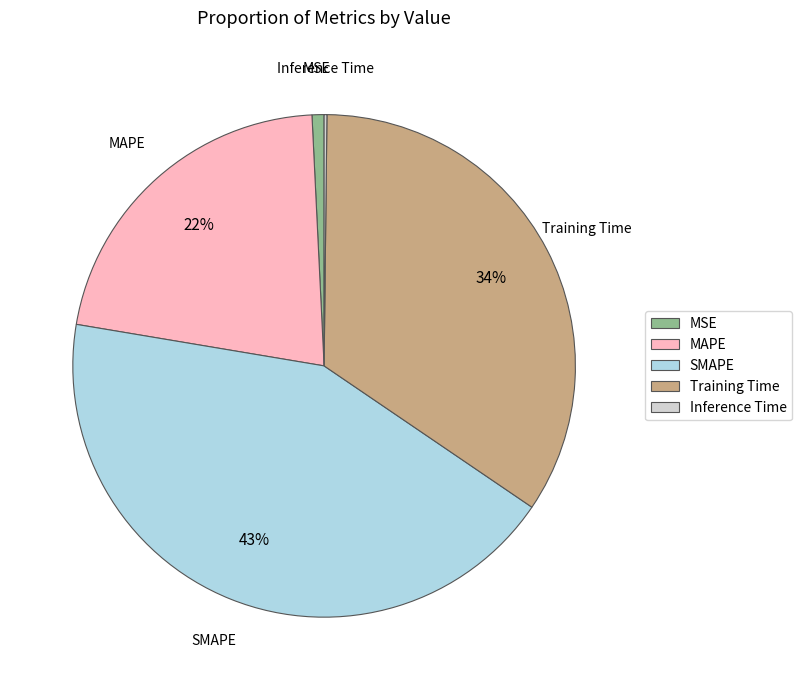

The MAPE slice represents 22% of the pie. True or false?

True